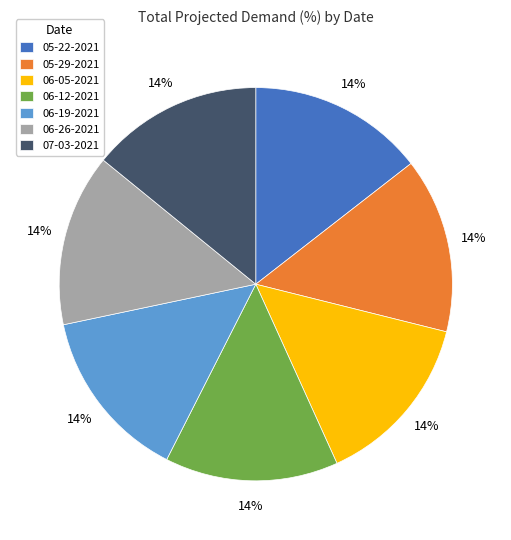

The 05-29-2021 slice represents 14% of the pie. True or false?

True